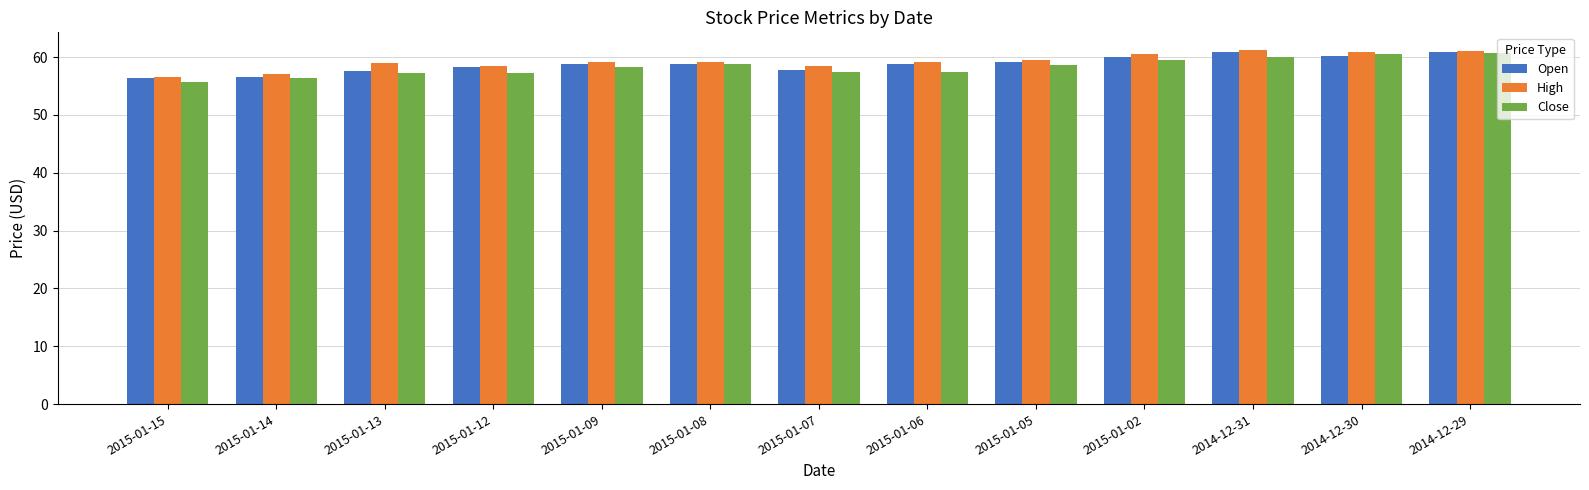

What is the minimum value for High?

56.6